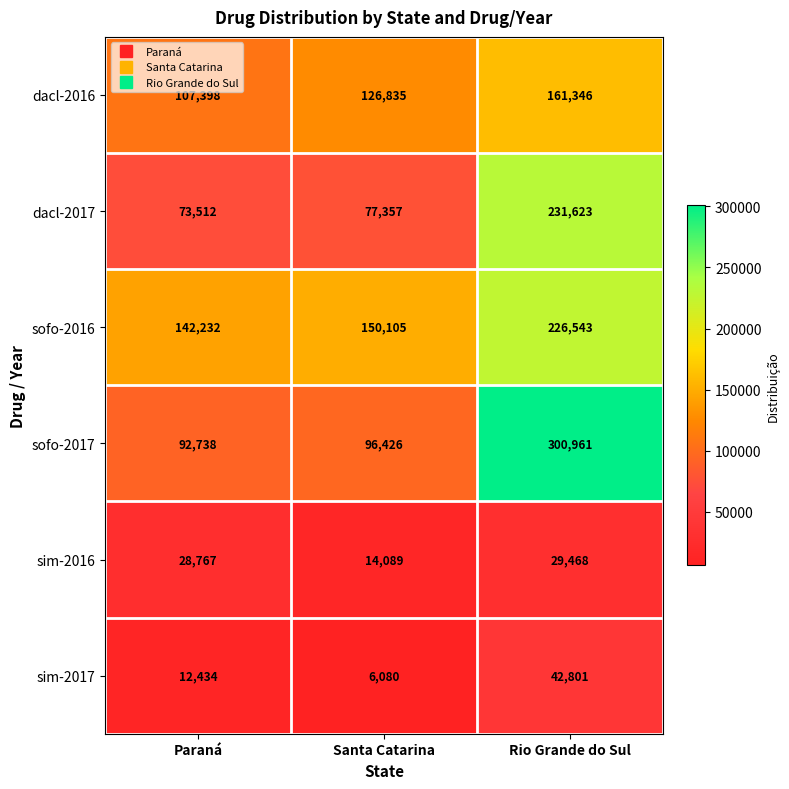

Which series changed the most between Paraná and Rio Grande do Sul?

sofo-2017